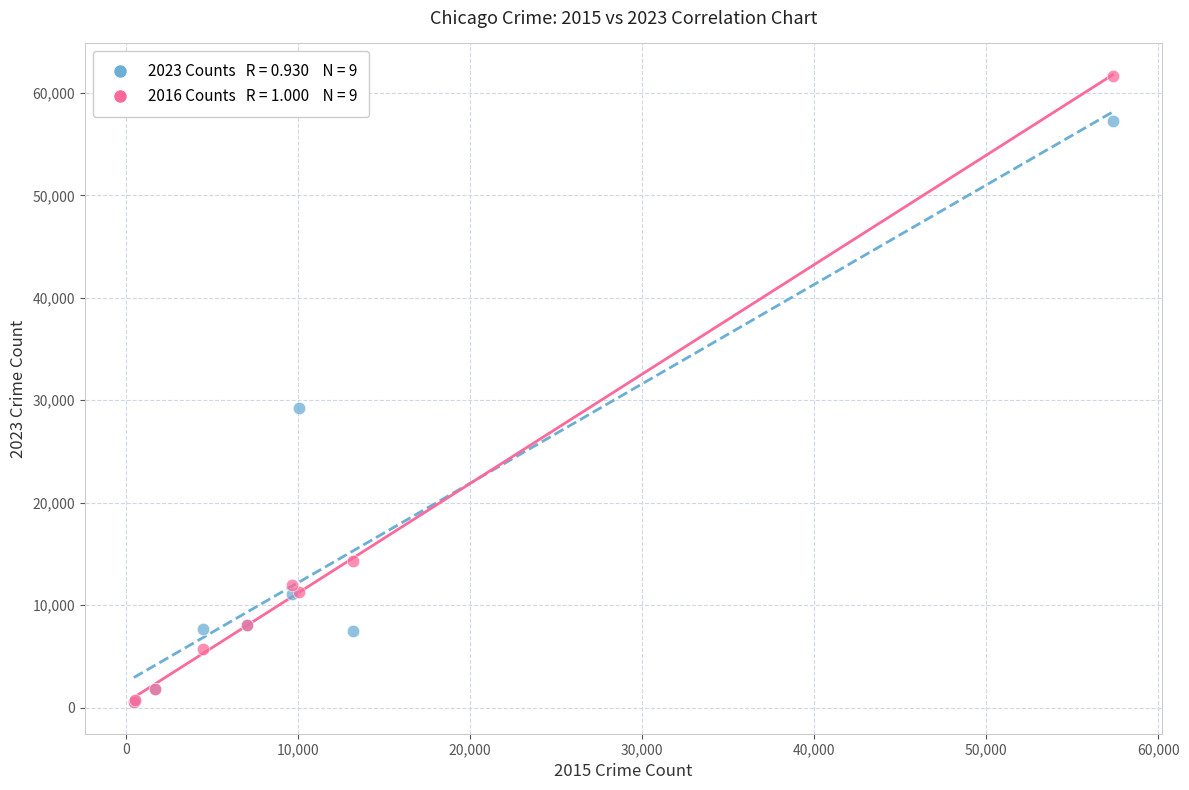

Across all series, what Y value is closest to 31067?

29219